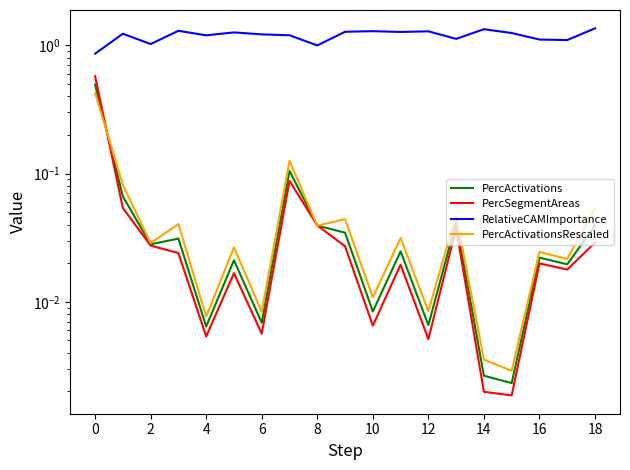

Reading right to left, list all the values displayed in this chart.

PercActivations: 0.0	0.0	0.0	0.0	0.0	0.0	0.0	0.0	0.0	0.0	0.0	0.1	0.0	0.0	0.0	0.0	0.0	0.1	0.5
PercSegmentAreas: 0.0	0.0	0.0	0.0	0.0	0.0	0.0	0.0	0.0	0.0	0.0	0.1	0.0	0.0	0.0	0.0	0.0	0.1	0.6
RelativeCAMImportance: 1.4	1.1	1.1	1.2	1.3	1.1	1.3	1.3	1.3	1.3	1.0	1.2	1.2	1.3	1.2	1.3	1.0	1.2	0.9
PercActivationsRescaled: 0.1	0.0	0.0	0.0	0.0	0.0	0.0	0.0	0.0	0.0	0.0	0.1	0.0	0.0	0.0	0.0	0.0	0.1	0.4